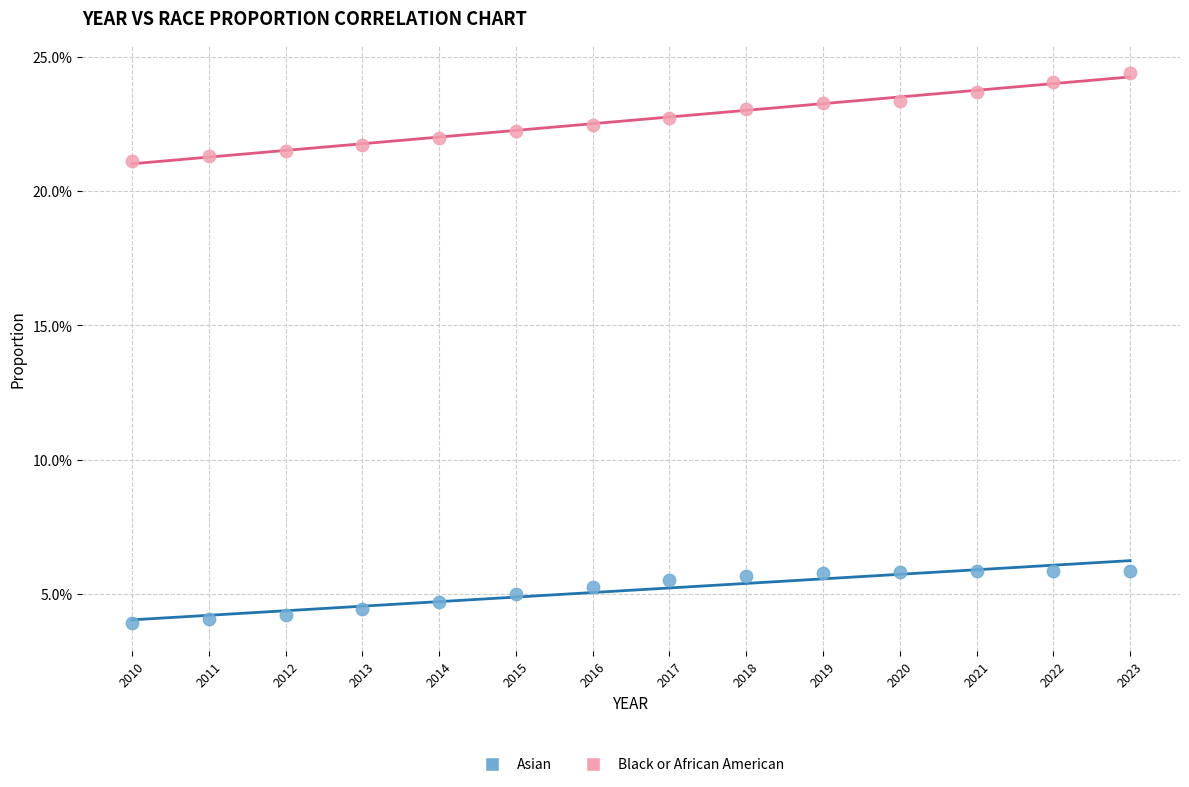

Which series has the widest spread of Y values?

Black or African American